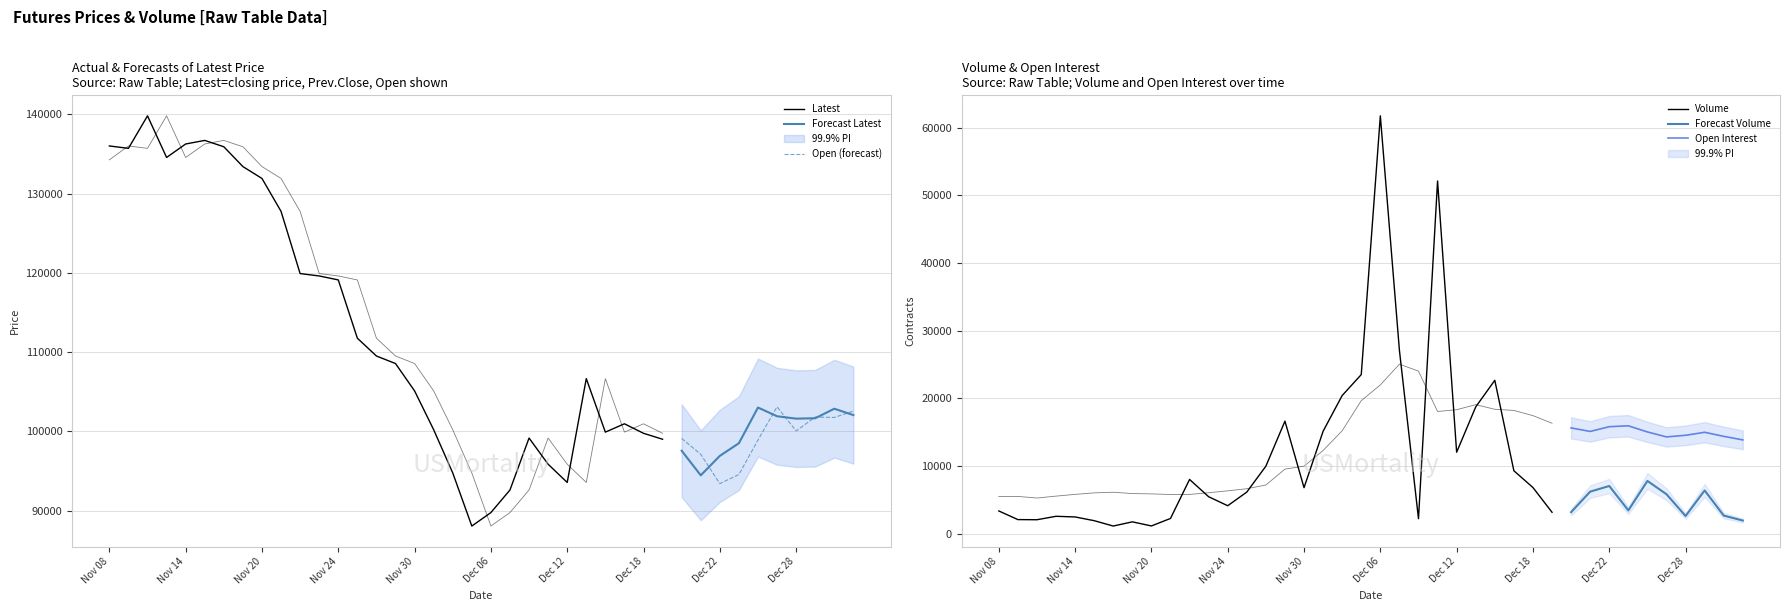

At which label is Latest closest to 113925?

Nov 27